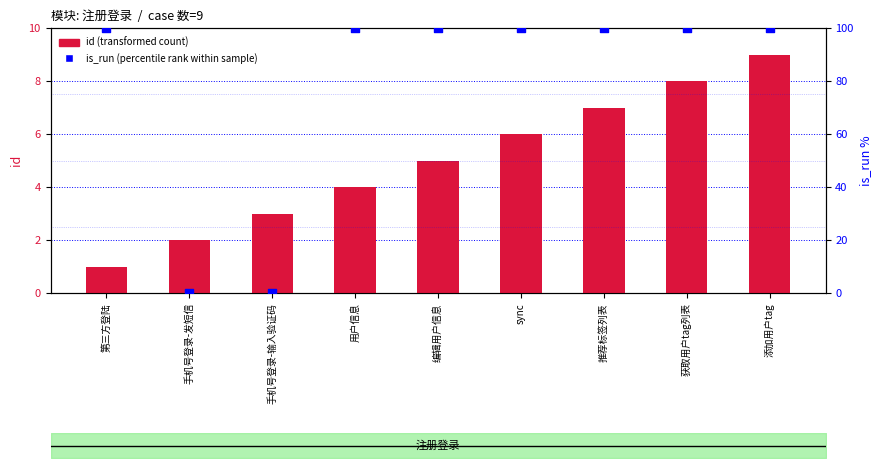

What is the total value across all series at sync?

106